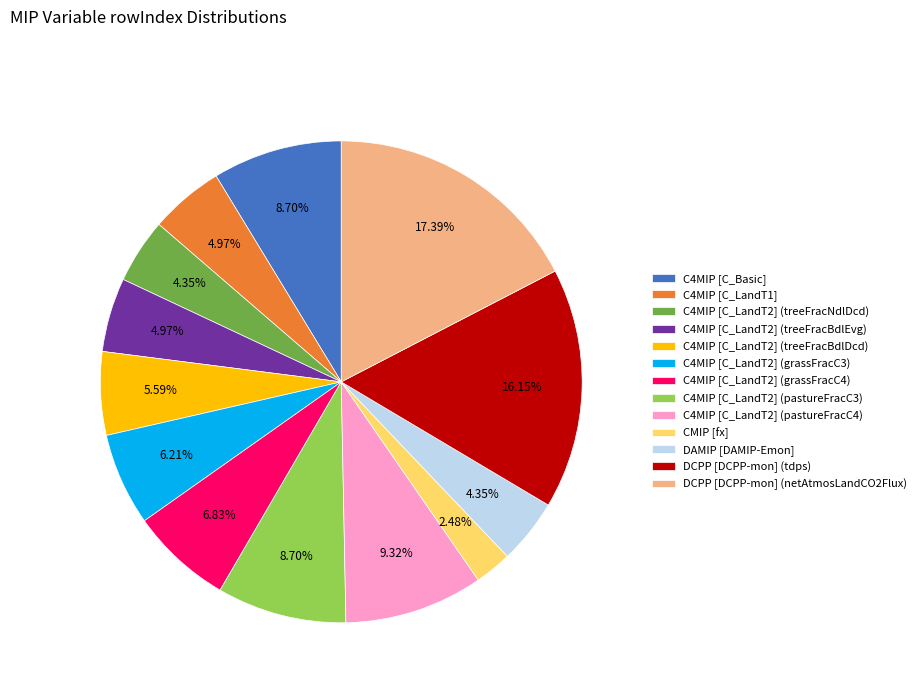

Is it true that DCPP [DCPP-mon] (tdps) is 5% of the pie?

False